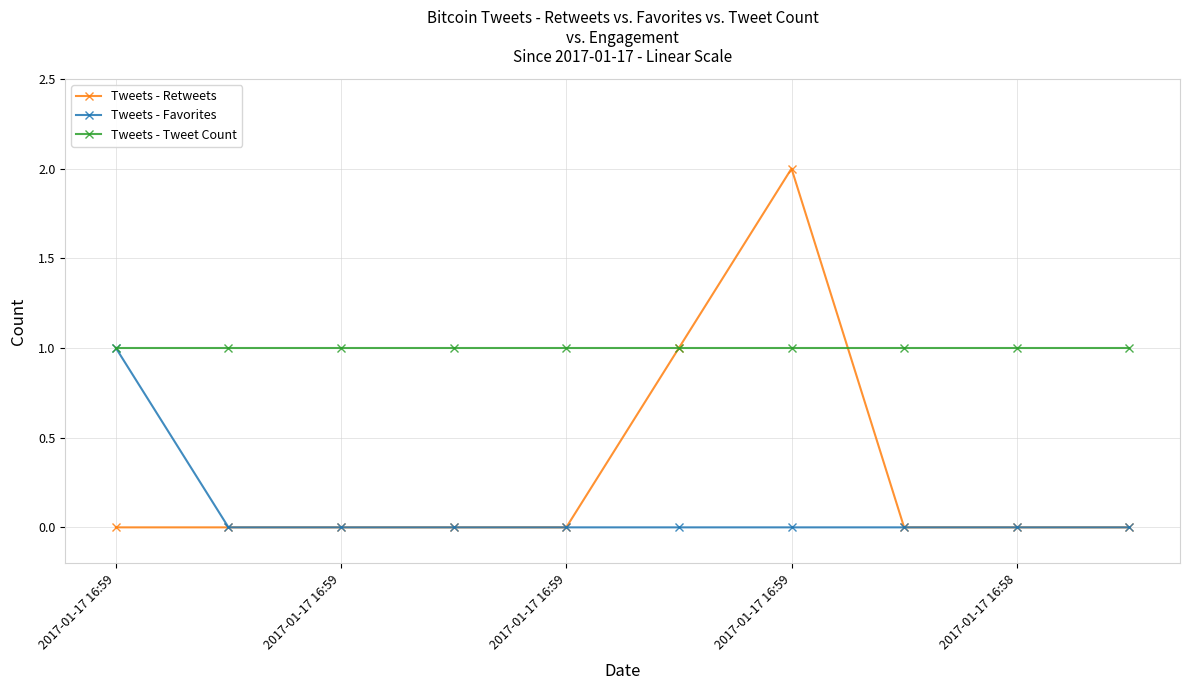

Which series has the largest range (max minus min)?

Tweets - Retweets